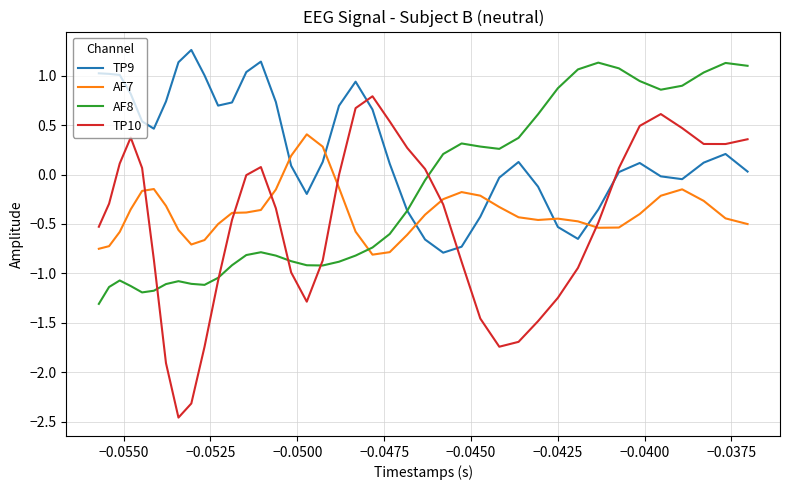

Which series has the largest total across all categories?

TP9